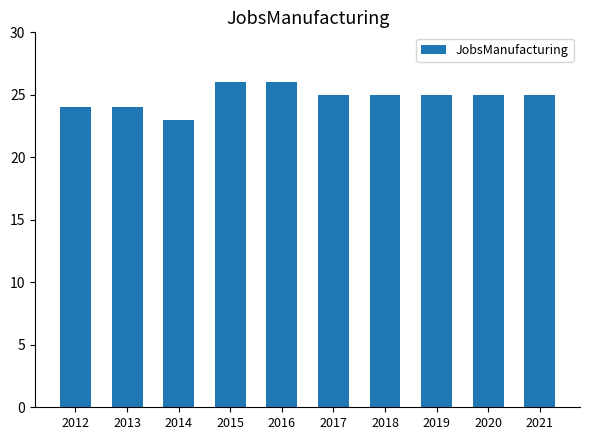

How many data points does each series have?

10